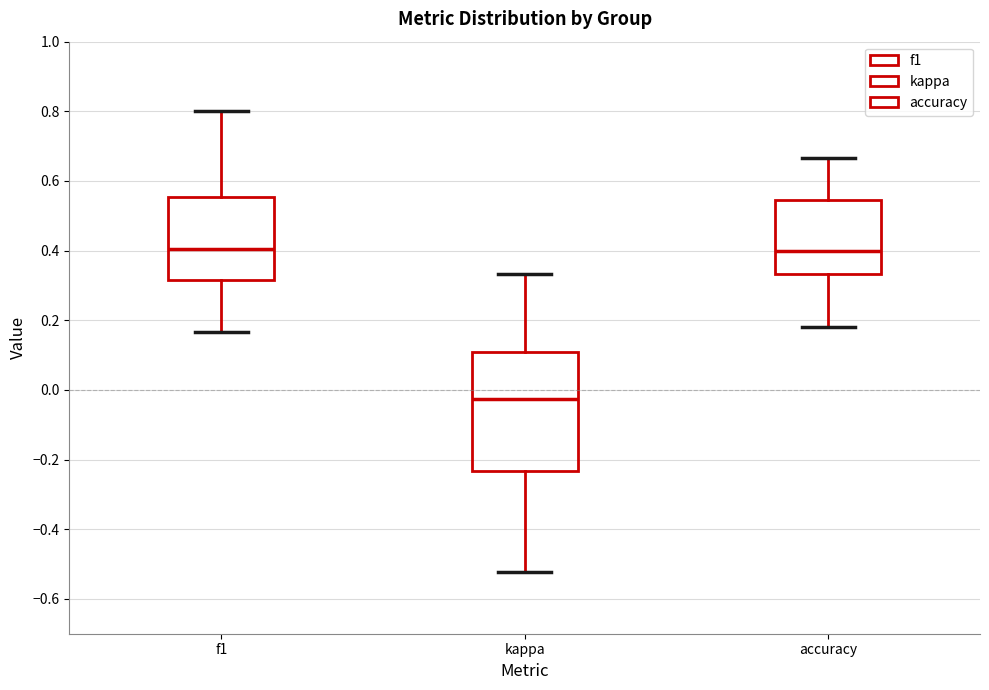

Where does the median line of the box for accuracy sit on the y-axis? The values are not printed on the chart, so give them approximately, as read against the axis.

0.40